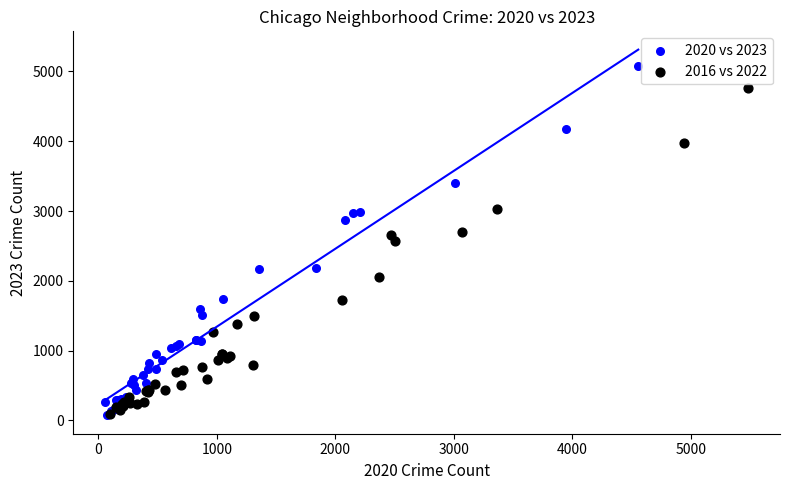

Which series contains the highest Y value?

2020 vs 2023